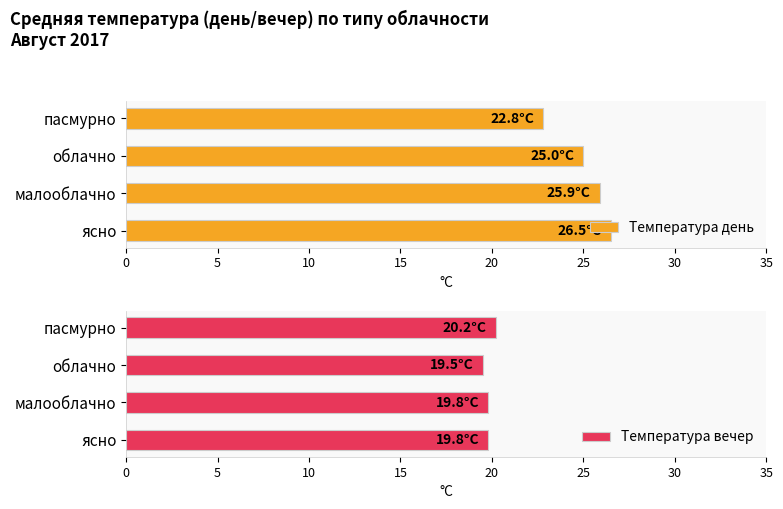

The Температура вечер series shows 7.7 at ясно. True or false?

False